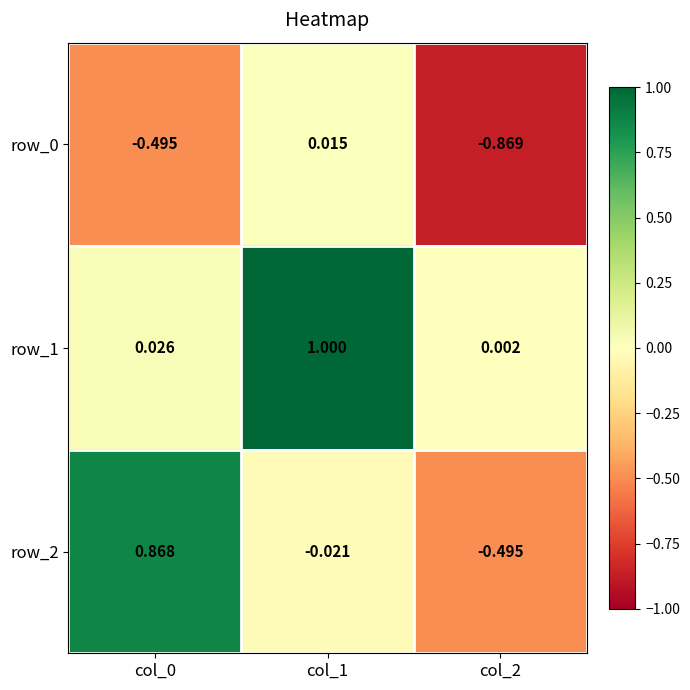

The value of row_1 at col_1 is 0.6. True or false?

False